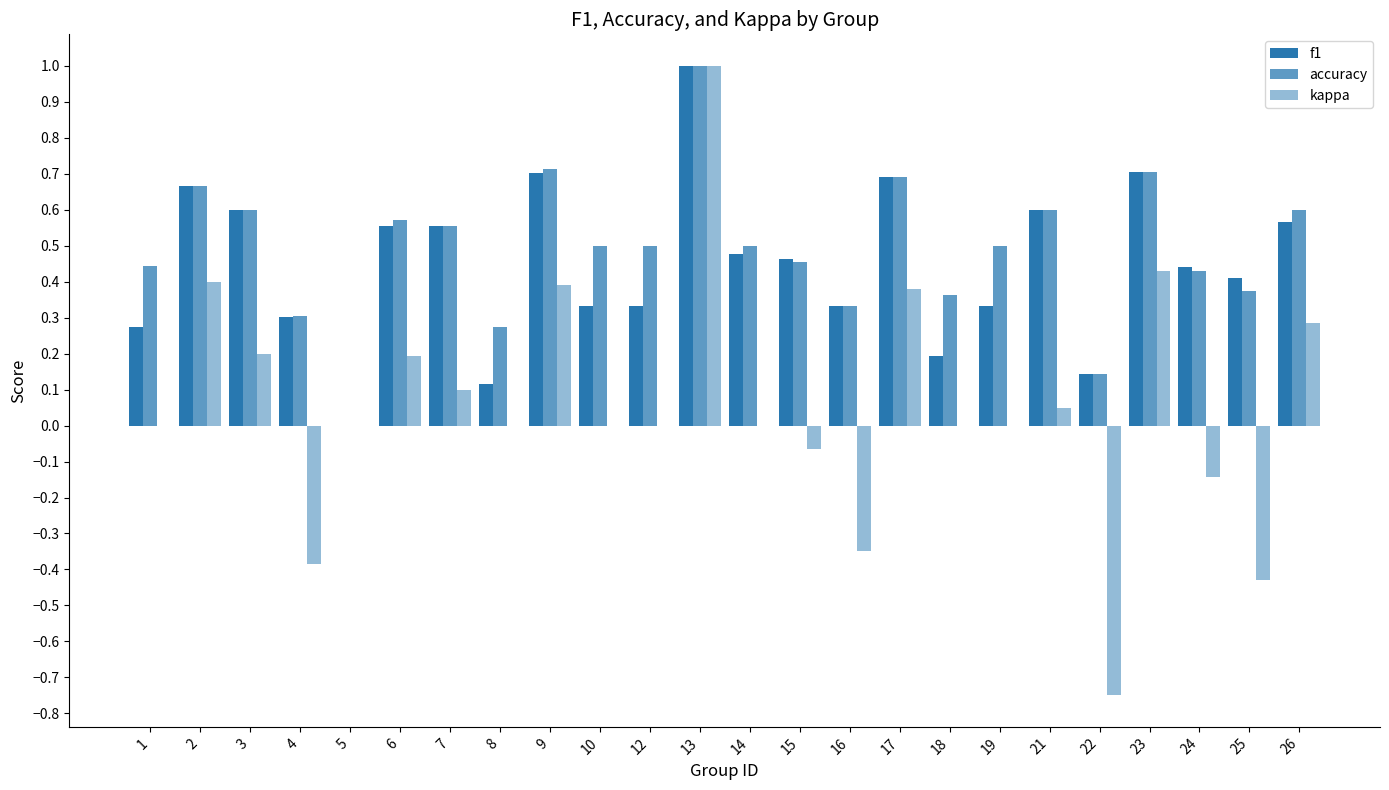

Rank the categories by accuracy value from lowest to highest.

5, 22, 8, 4, 16, 18, 25, 24, 1, 15, 10, 12, 14, 19, 7, 6, 3, 21, 26, 2, 17, 23, 9, 13